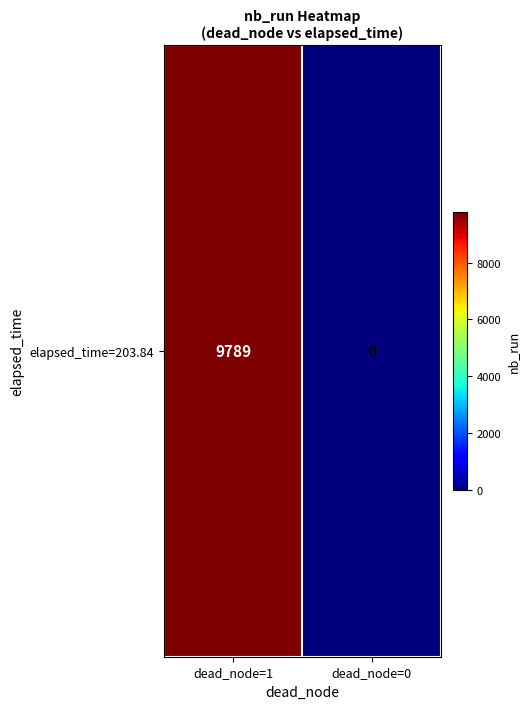

Which has a higher value, dead_node=0 or dead_node=1?

dead_node=1